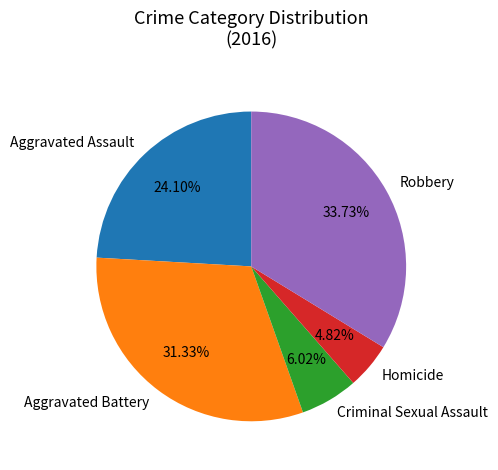

Between Robbery and Aggravated Battery, which is larger?

Robbery